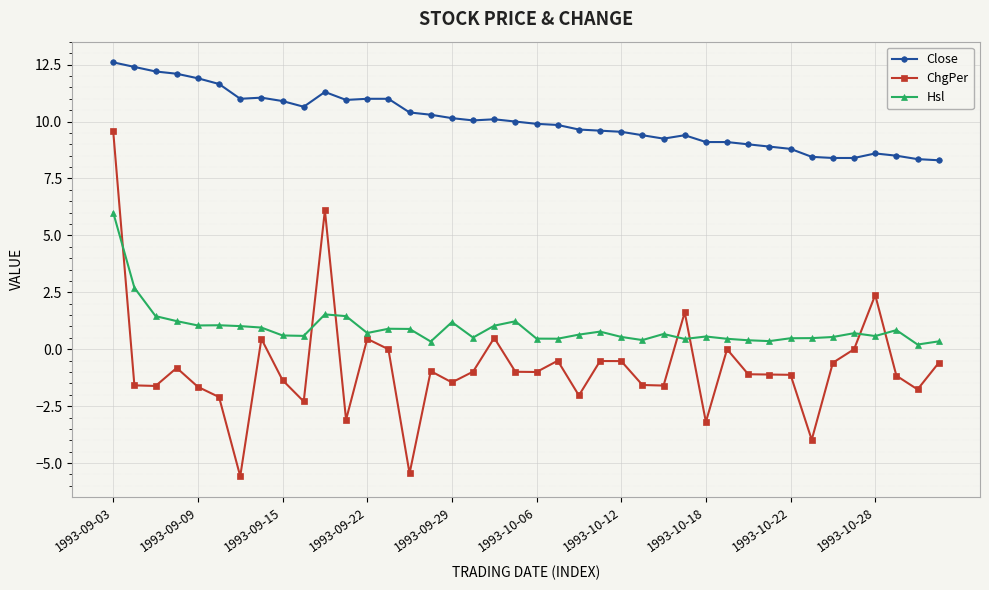

At how many categories does at least one series exceed 6?

40